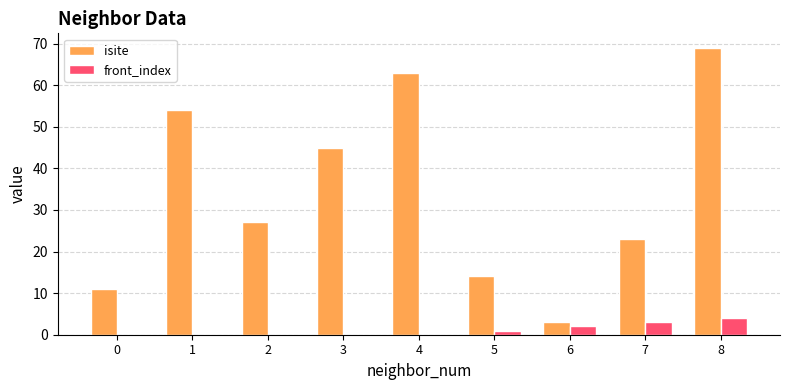

What is the sum of all isite values?

309